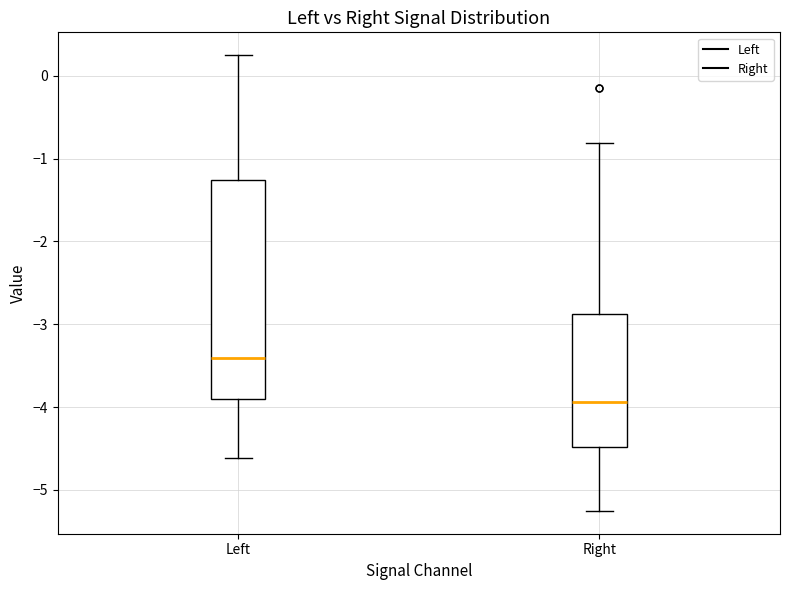

Reading left to right, transcribe this box plot: for each box, give where its median line is, the range the box spans, and where its two whiskers end, as read against the y-axis. The values are not printed on the chart, so give them approximately, as read against the axis.

Left: median -3.4, box -3.9 to -1.3, whiskers -4.6 to 0.2
Right: median -3.9, box -4.5 to -2.9, whiskers -5.3 to -0.8